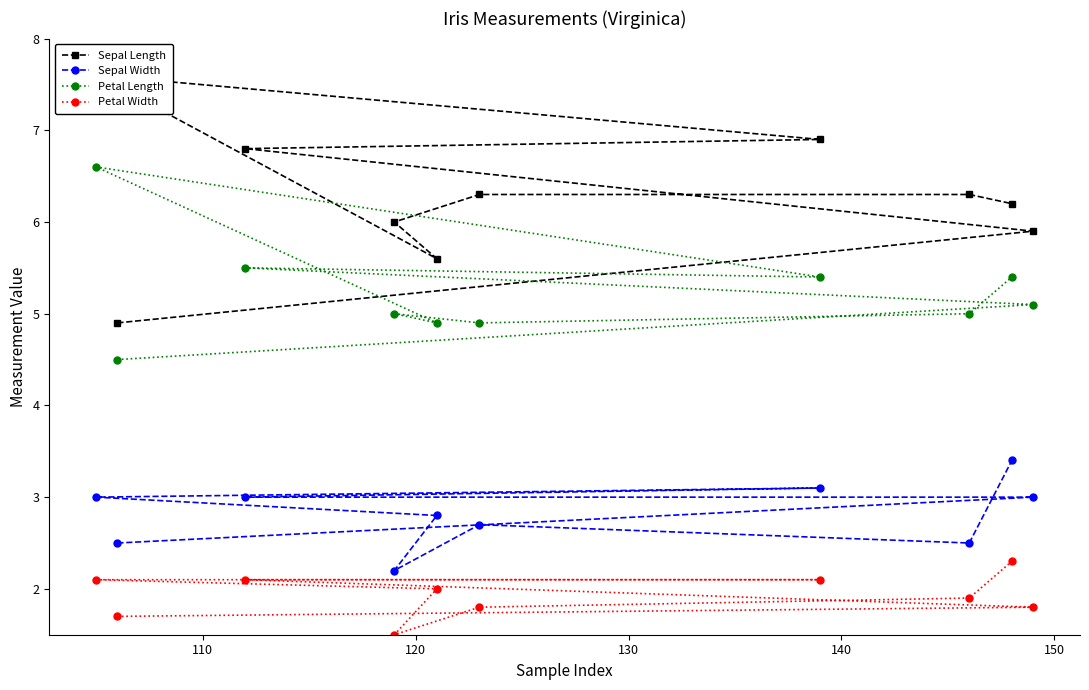

What is the value of the Petal Length point at the 7th from the left?

5.4